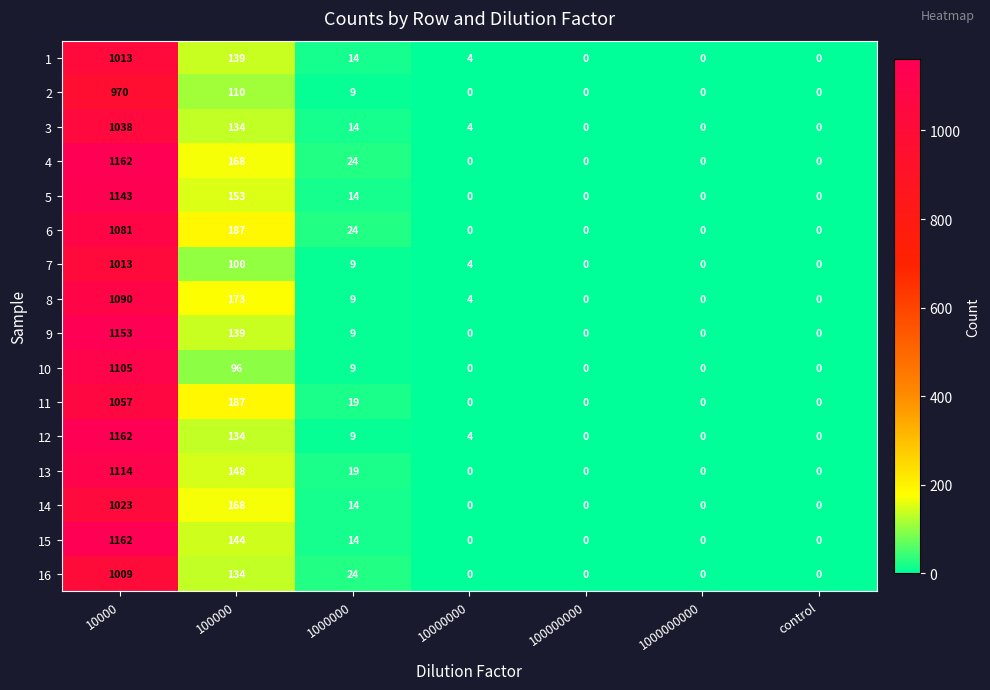

What value does the 4 series have at 1000000?

24